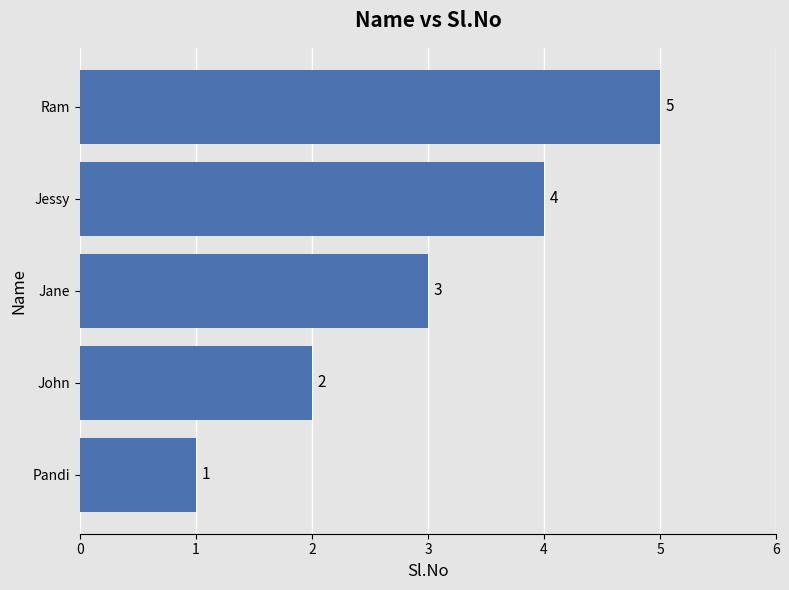

What is the maximum value shown in the chart?

5